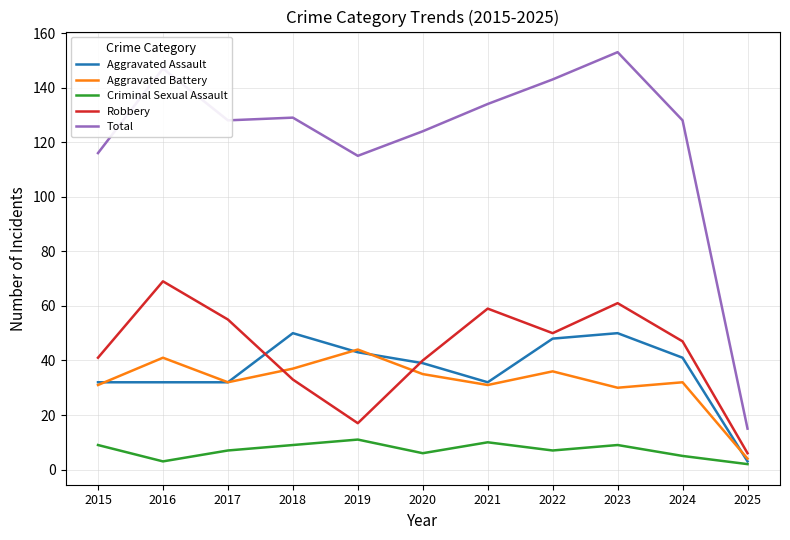

Which series changed the most between 2016 and 2025?

Total